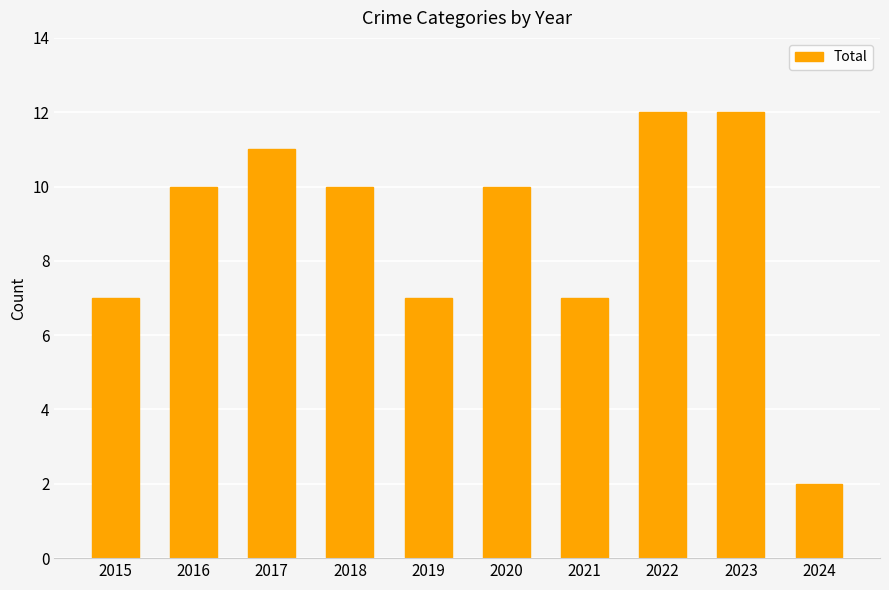

What is the value of the 8th bar from the left?

12